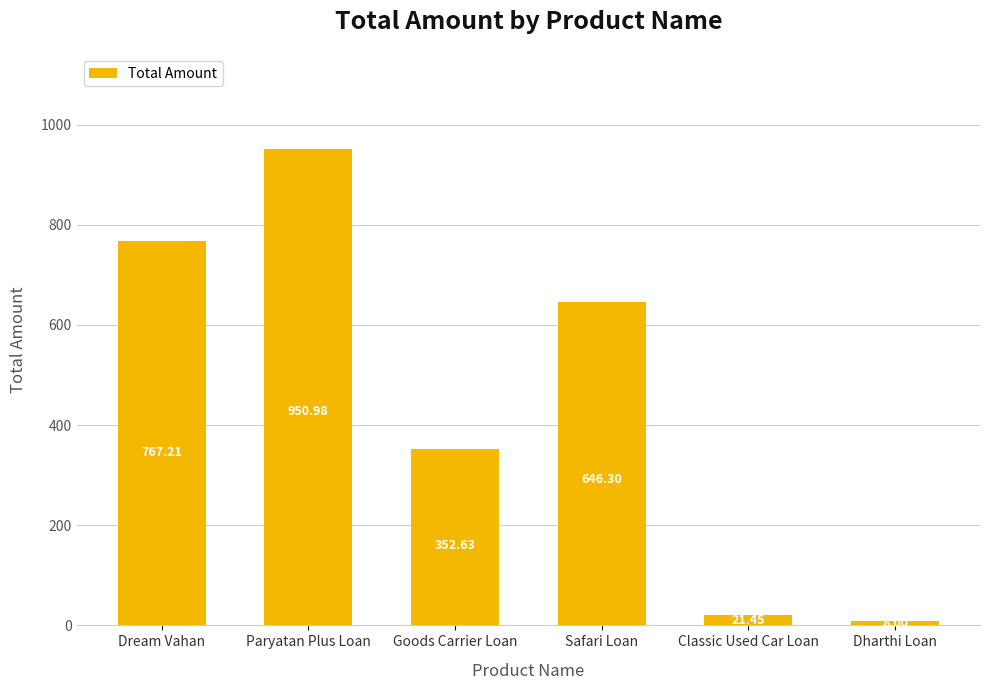

What is the difference between the second highest and minimum values?

759.2